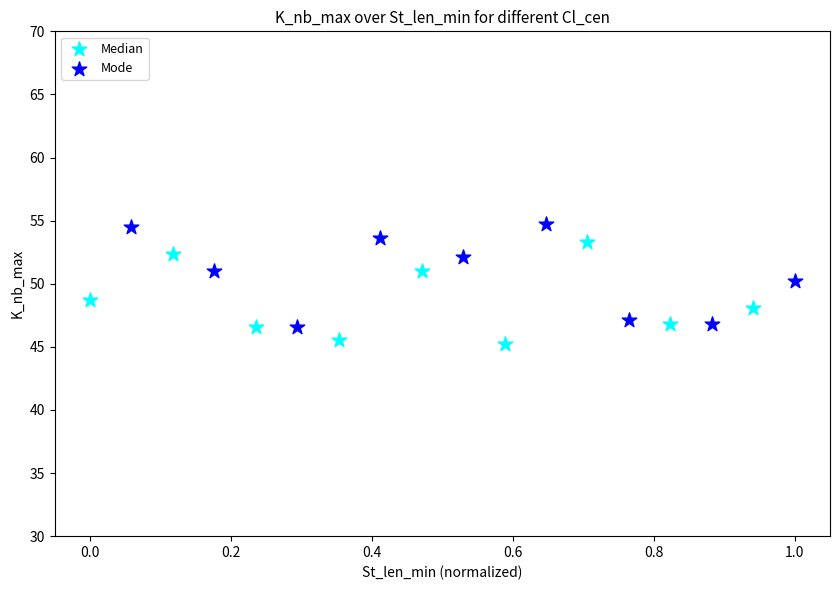

What are all the series names shown in the legend?

Median, Mode